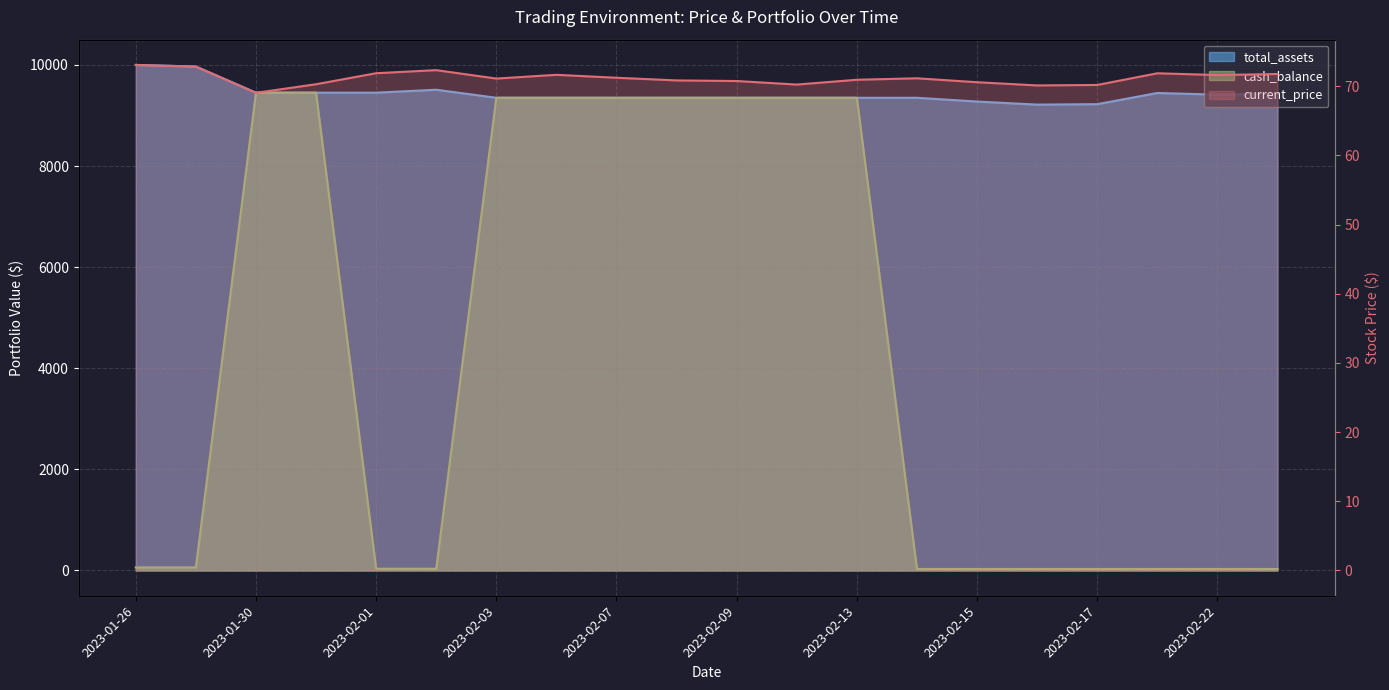

What position from the right is 2023-01-27?

19